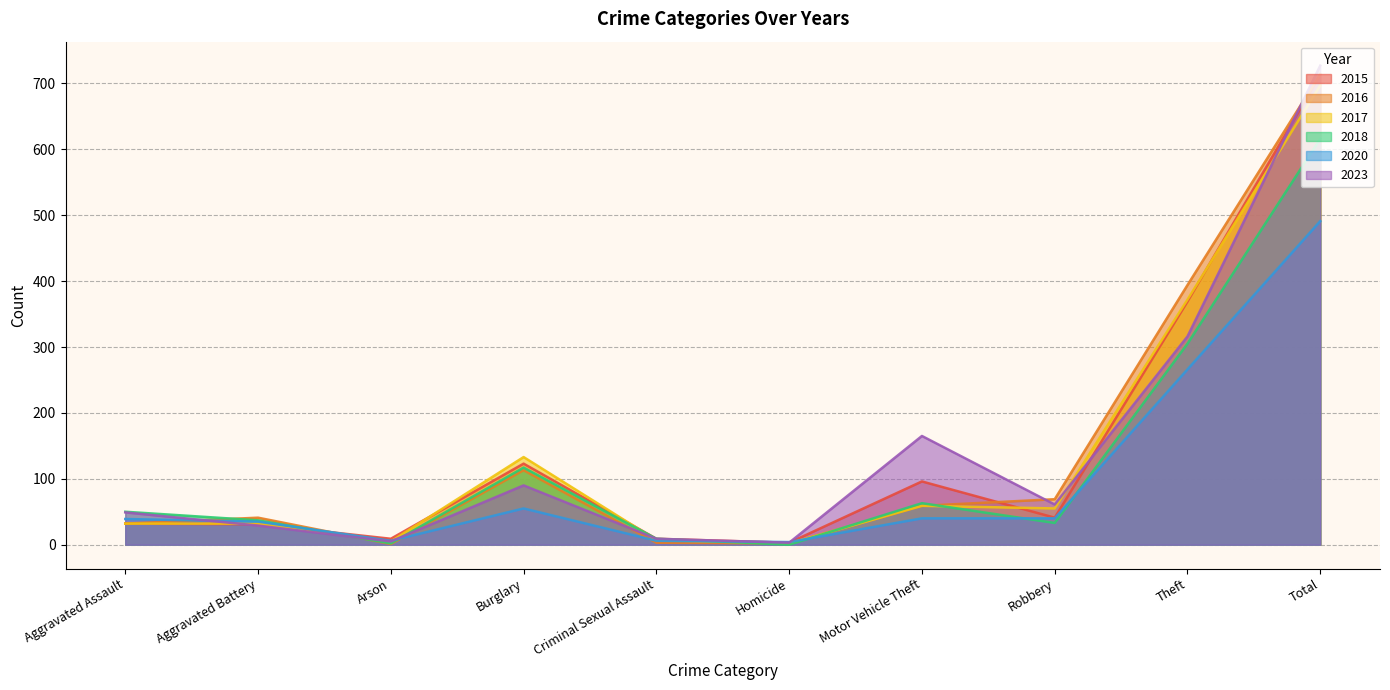

In 2015, how many points are lower than both neighbors (excluding endpoints)?

3